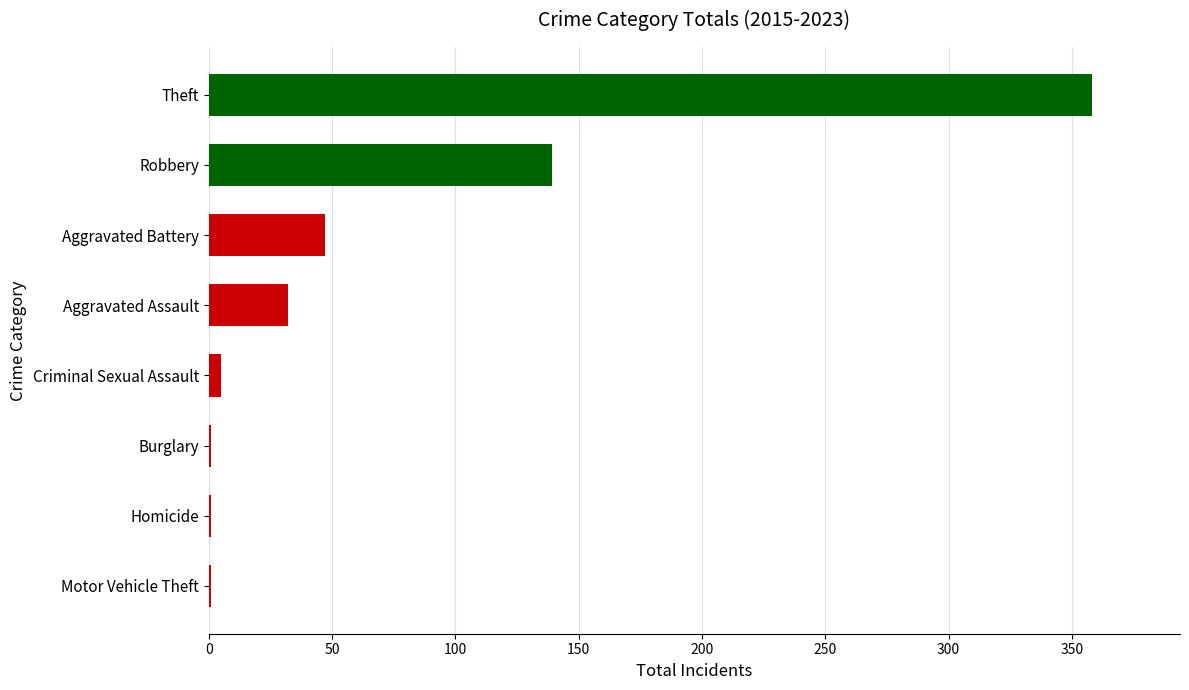

What is the greatest value displayed?

358